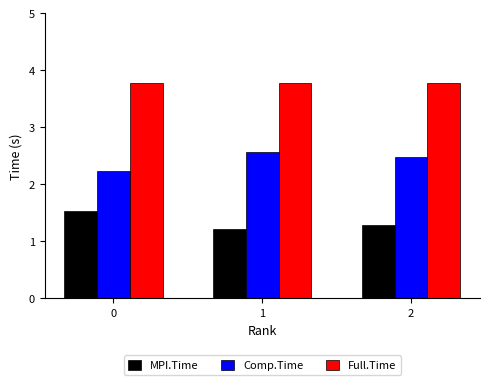

The value of Comp.Time at 1 is 4.1. True or false?

False